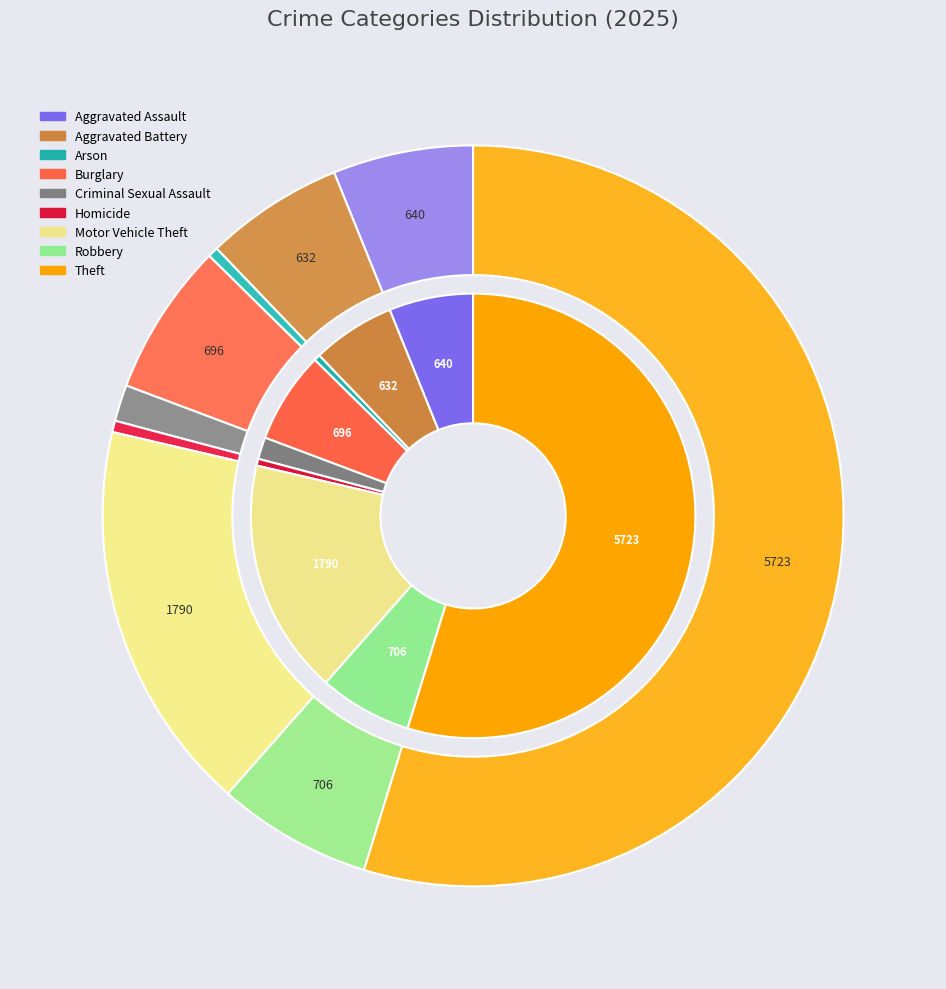

How many slices are in this pie chart?

9